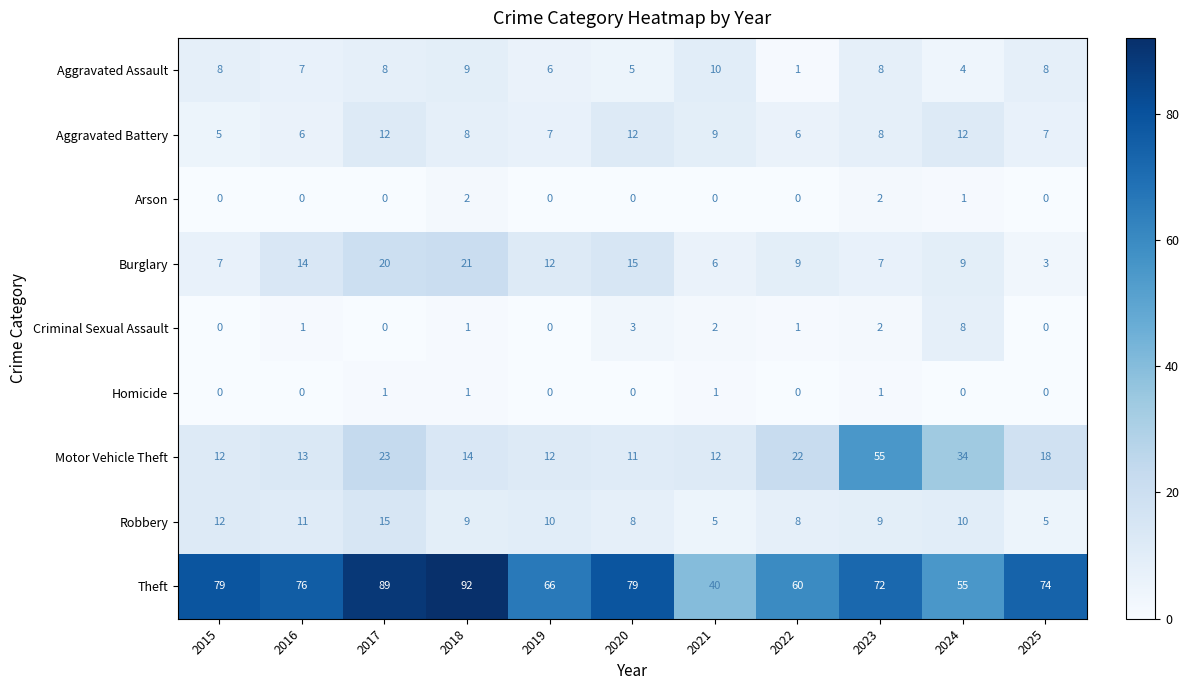

At which category is the sum across all series the highest?

2017